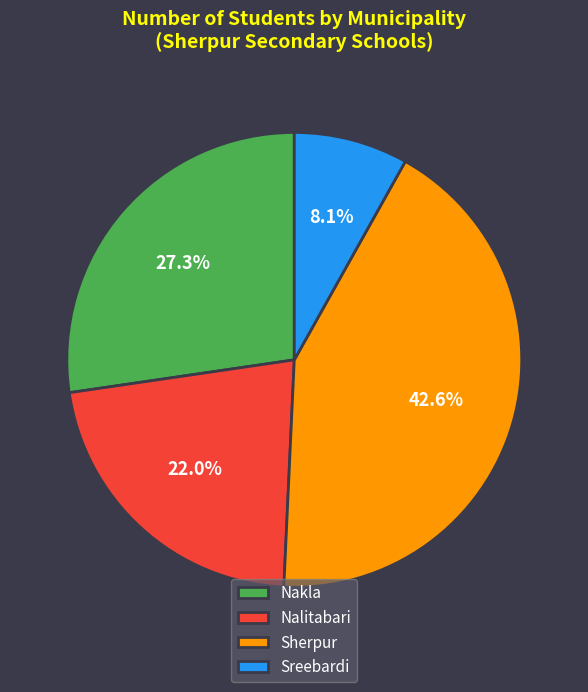

What is the ratio of the value at Sreebardi to the value at Nakla?

0.3